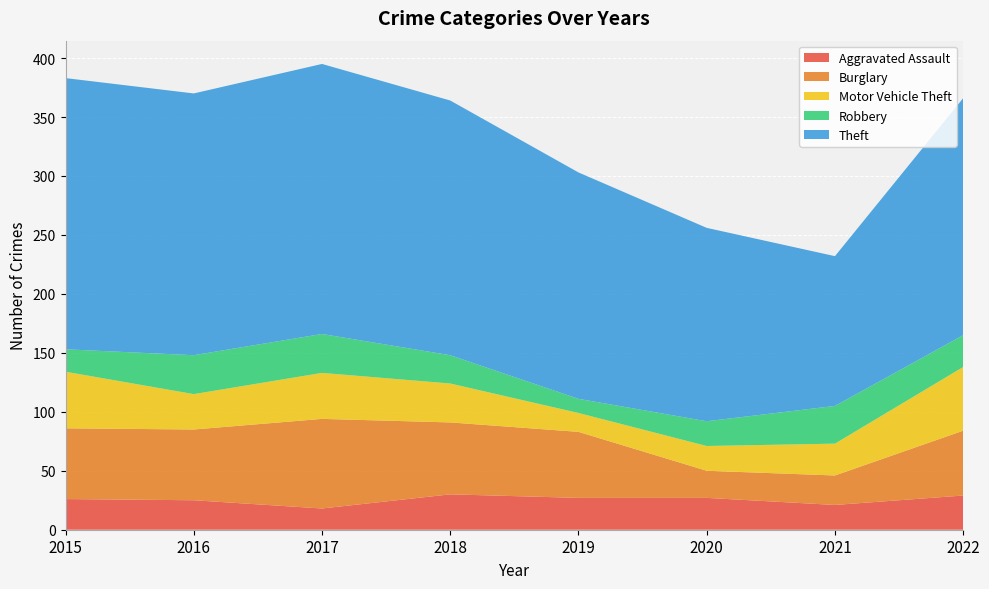

Reading left to right, transcribe all the data shown in this chart.

Aggravated Assault: 2015=26	2016=25	2017=18	2018=30	2019=27	2020=27	2021=21	2022=29
Burglary: 2015=60	2016=60	2017=76	2018=61	2019=56	2020=23	2021=25	2022=55
Motor Vehicle Theft: 2015=48	2016=30	2017=39	2018=33	2019=16	2020=21	2021=27	2022=54
Robbery: 2015=19	2016=33	2017=33	2018=24	2019=12	2020=21	2021=32	2022=27
Theft: 2015=230	2016=222	2017=229	2018=216	2019=192	2020=164	2021=127	2022=201